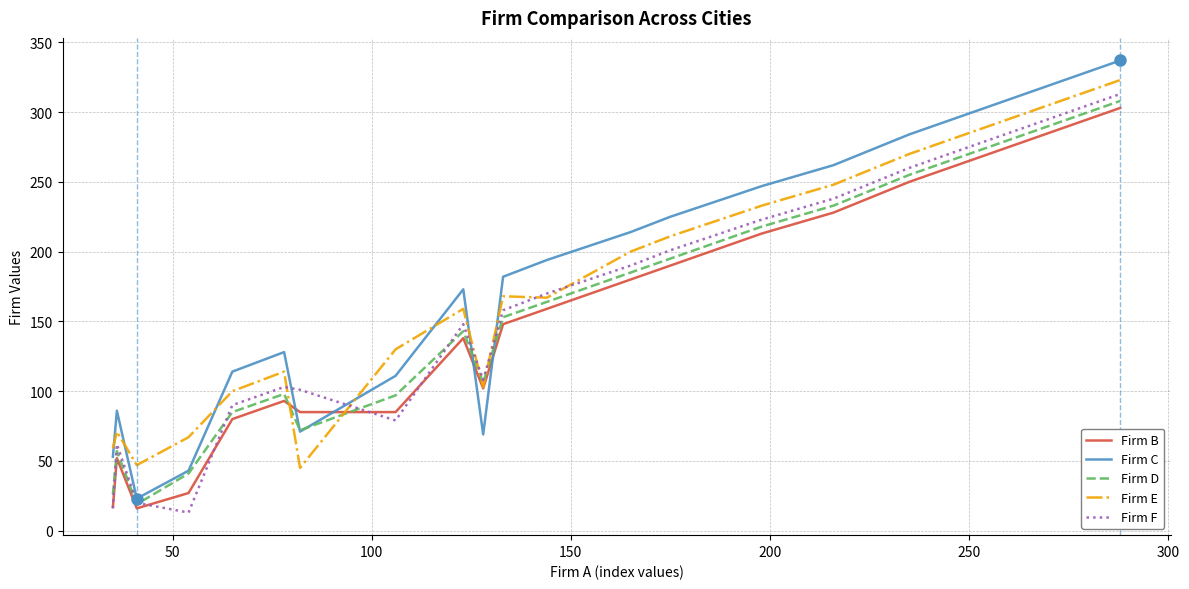

What is the minimum value shown in the chart?

13